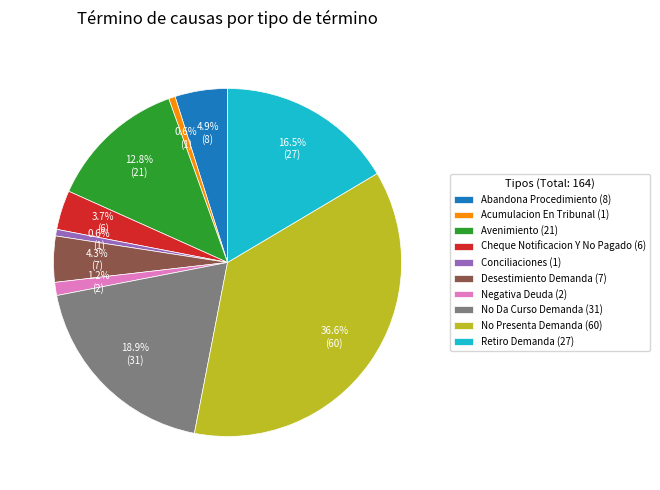

How much of the chart is everything except No Presenta Demanda (60)?

63.4%